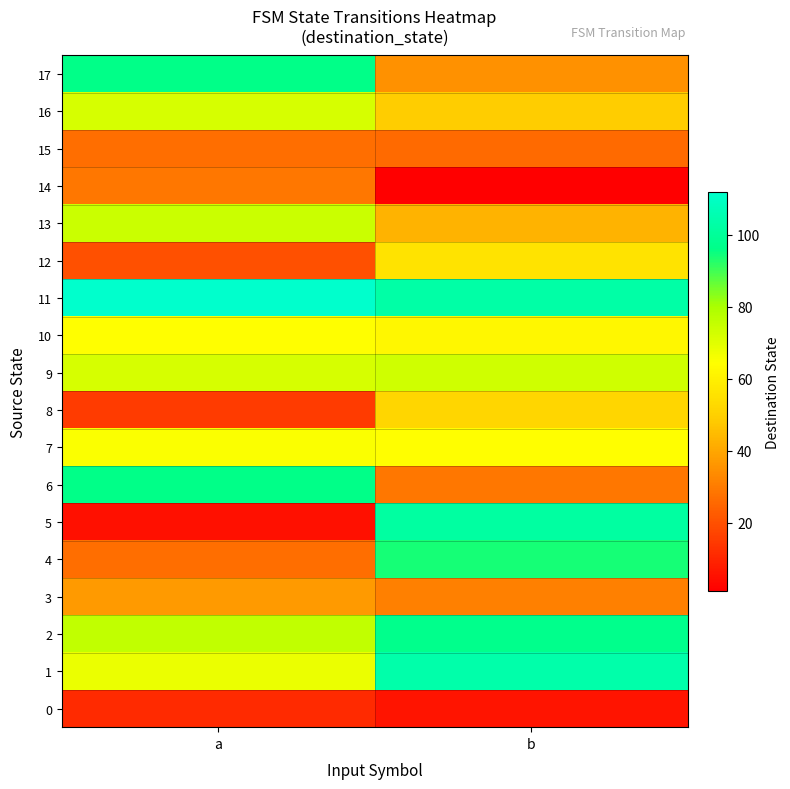

Count the number of data series in this chart.

18